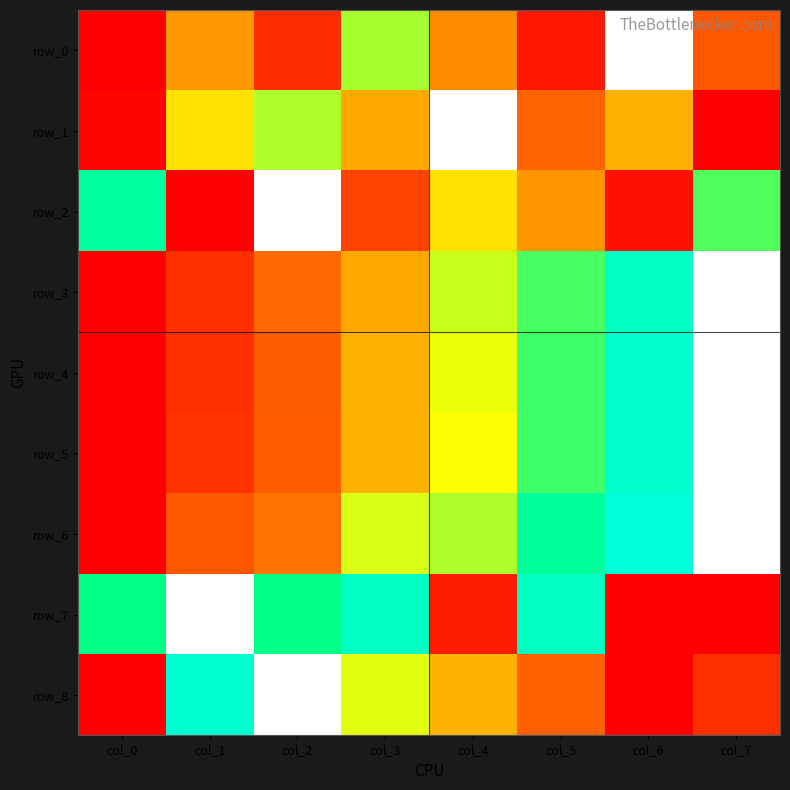

Rank the series at col_5 from highest to lowest value.

row_7, row_6, row_5, row_4, row_3, row_2, row_1, row_8, row_0